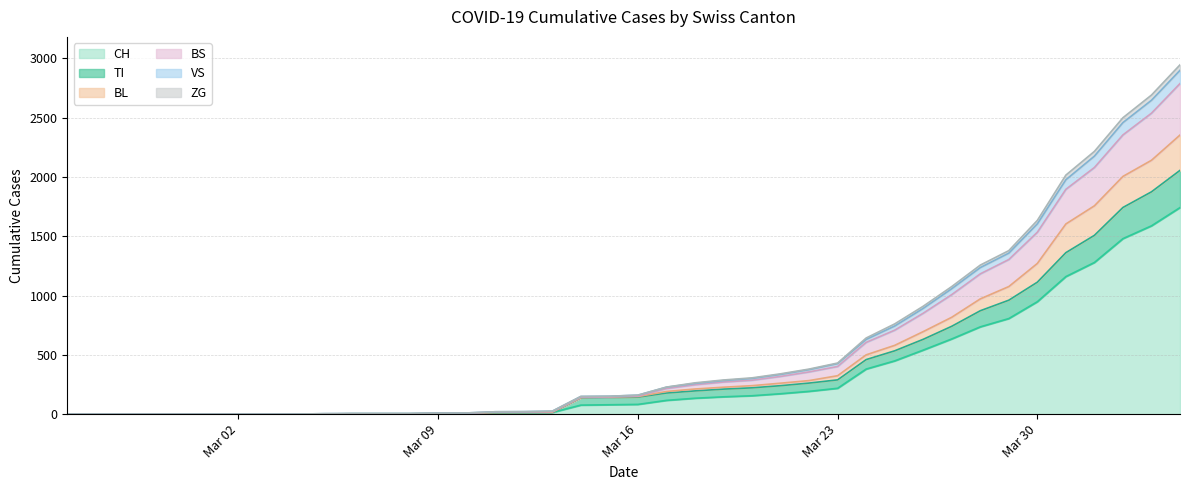

What is the maximum value for CH?

1742